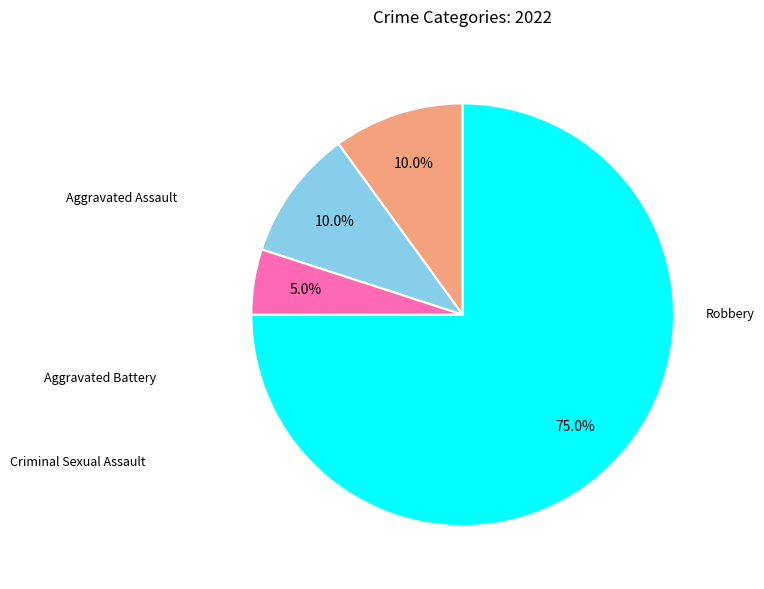

How many segments does this pie chart have?

4